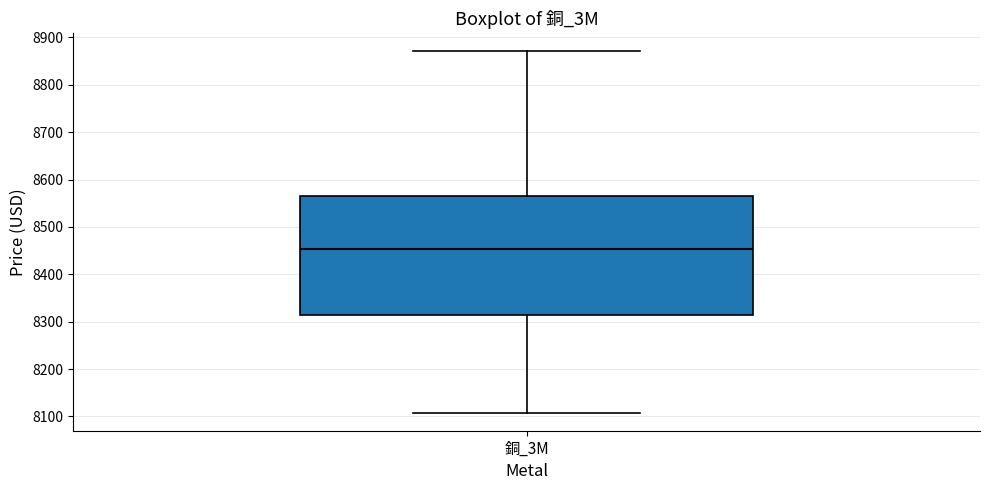

Read this box plot against the y-axis: the position of the median line, the range covered by the box, and the ends of both whiskers. The values are not printed on the chart, so give them approximately, as read against the axis.

median 8450, box 8310 to 8570, whiskers 8110 to 8870